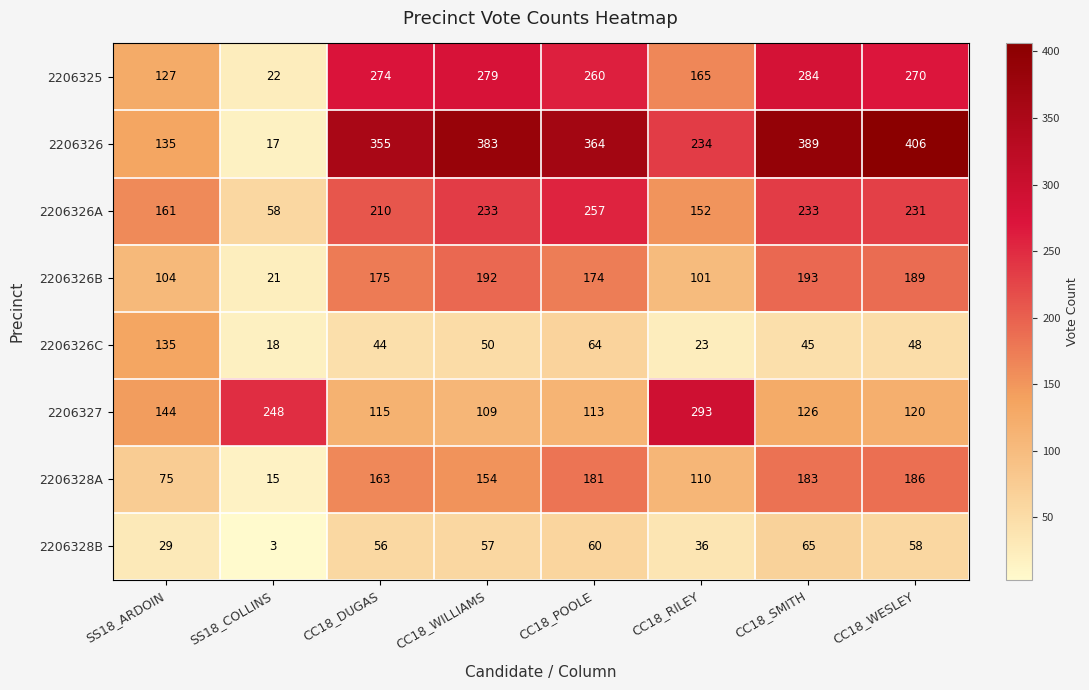

The 2206328A series shows 183 at CC18_SMITH. True or false?

True